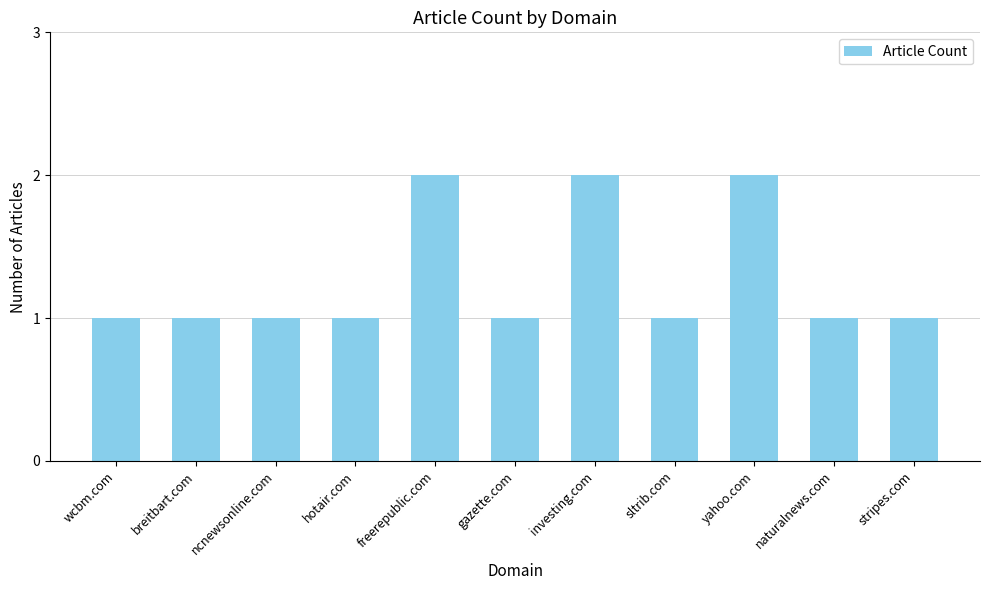

What is the smallest value displayed?

1